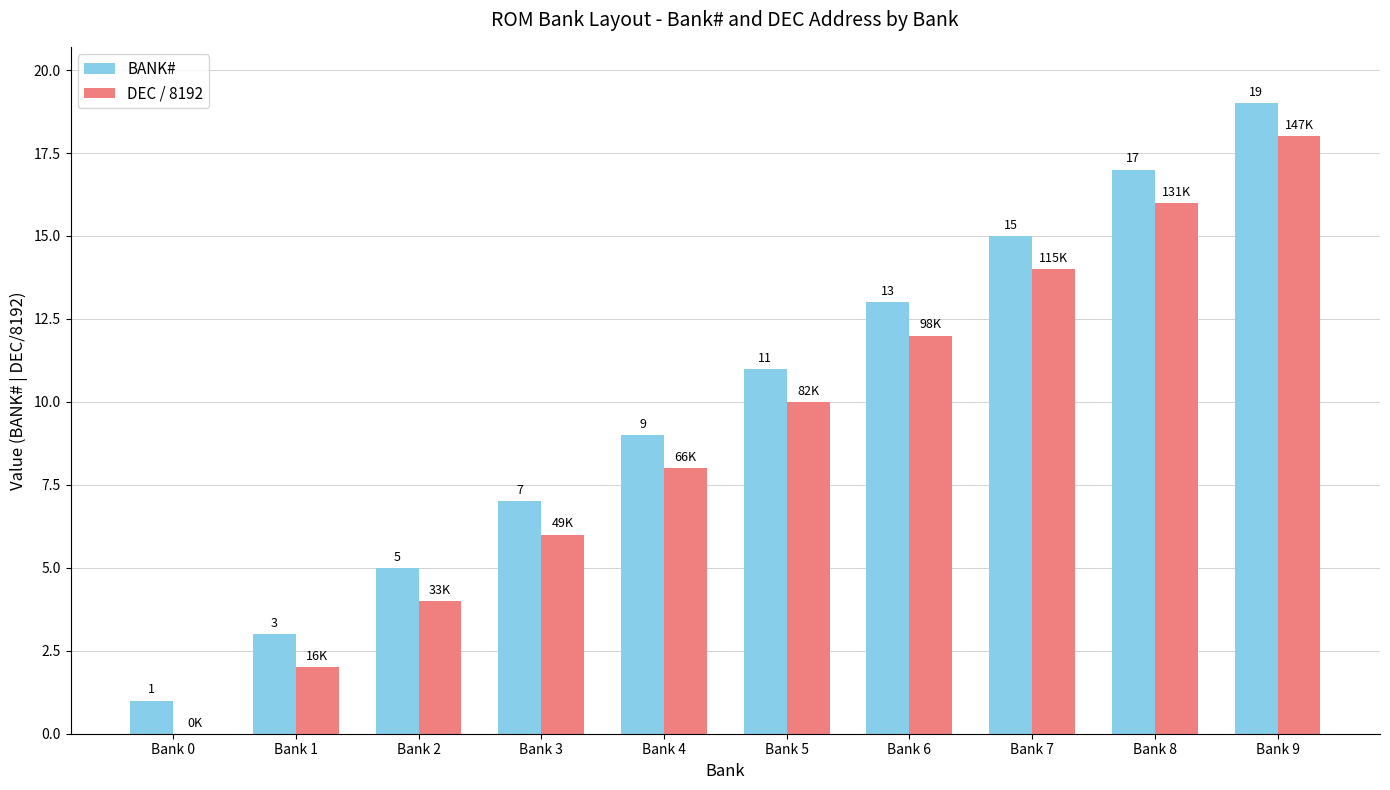

How many data points does each series have?

10